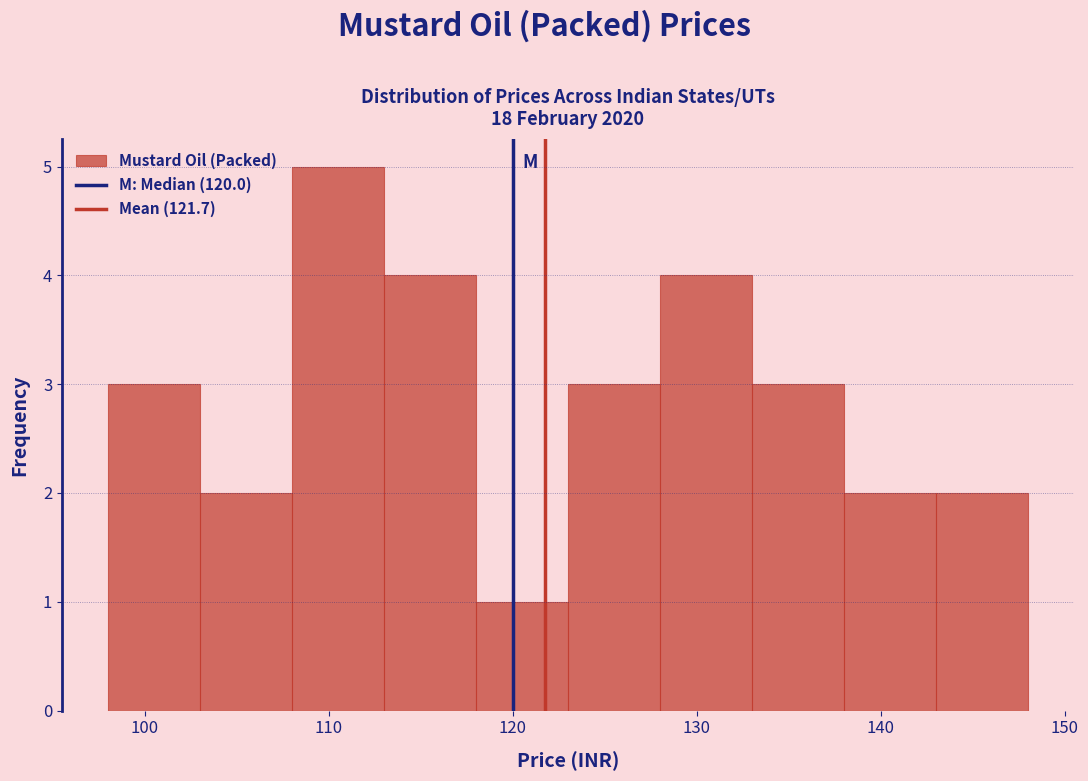

Reading left to right, list every bar in this chart as the range it spans on the x-axis followed by its height. The values are not printed on the chart, so give them approximately, as read against the axis.

98 to 103: 3
103 to 108: 2
108 to 113: 5
113 to 118: 4
118 to 123: 1
123 to 128: 3
128 to 133: 4
133 to 138: 3
138 to 143: 2
143 to 148: 2